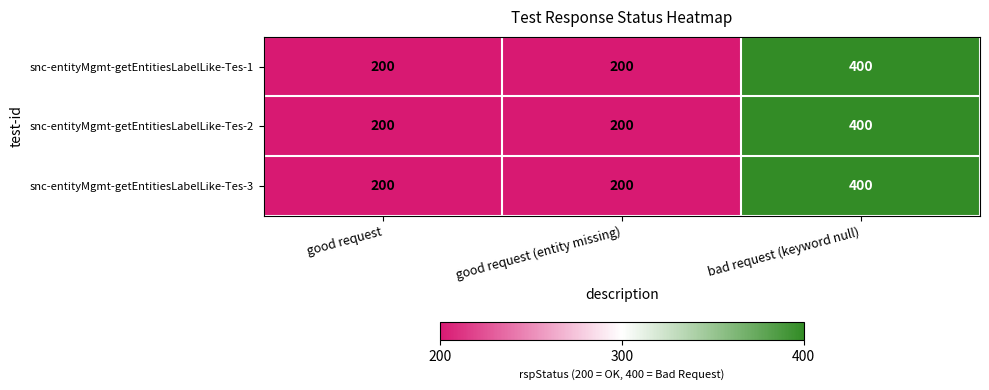

What is the difference between the maximum and second lowest values in the snc-entityMgmt-getEntitiesLabelLike-Tes-3 series?

200